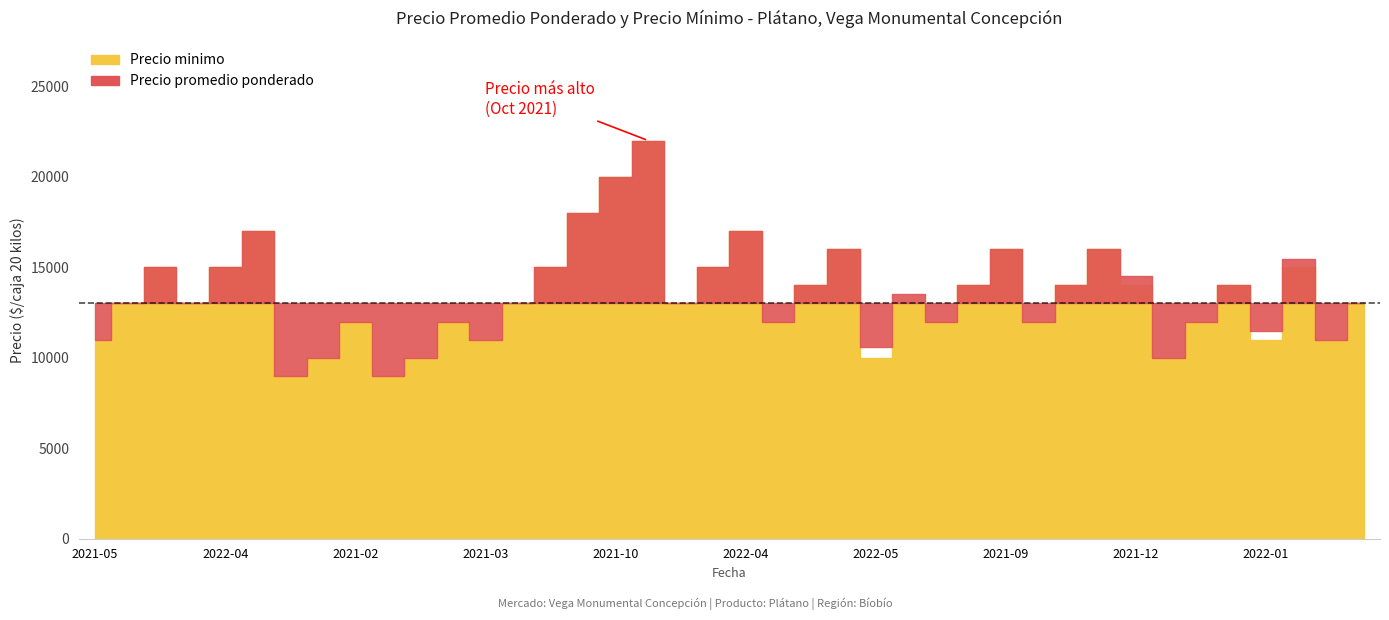

The Precio promedio ponderado series shows 11000 at 2021-03-02. True or false?

True